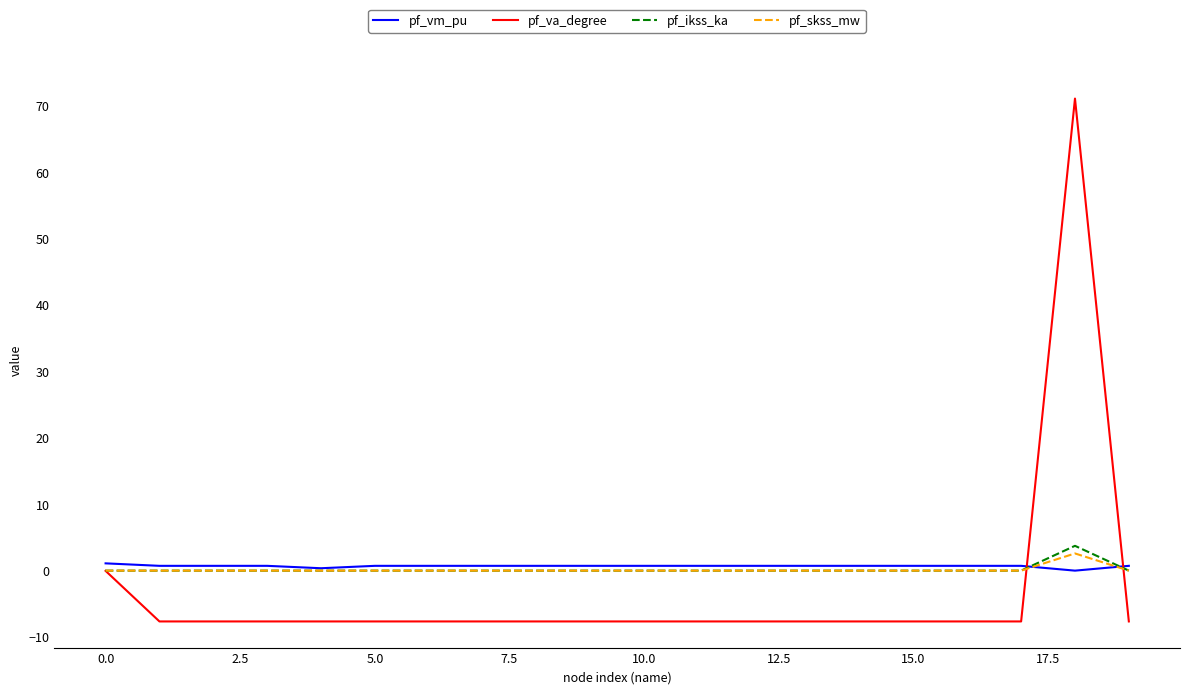

Which series has the largest range (max minus min)?

pf_va_degree